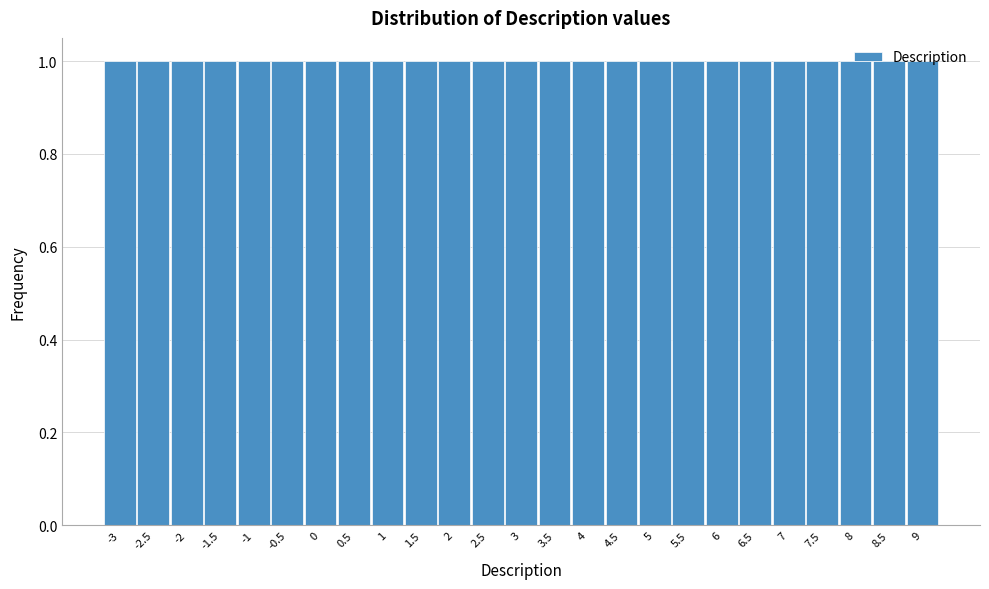

What is the height of the bar covering -3.25 to -2.75 on the x-axis? The values are not printed on the chart, so give them approximately, as read against the axis.

1